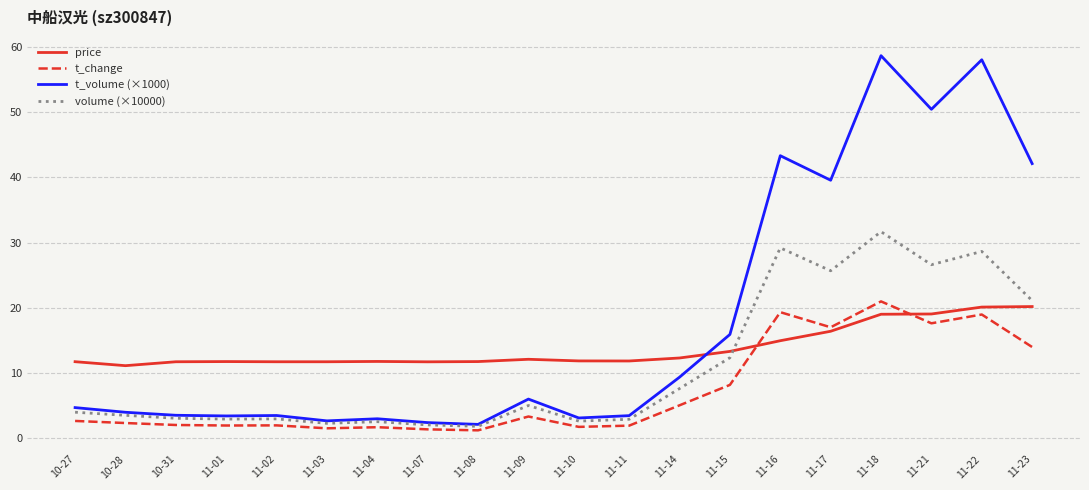

True or false: volume (×10000) has a value of 2.0 at 11-07.

True